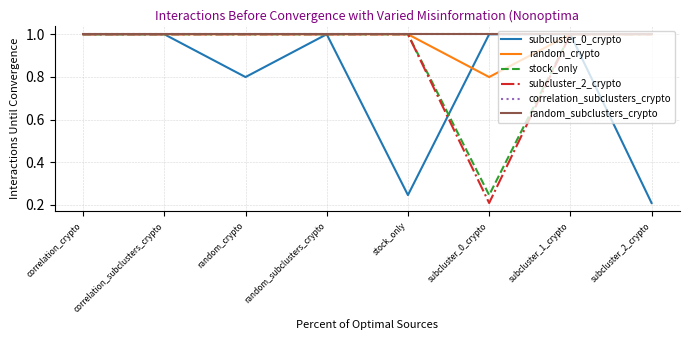

Where is correlation_subclusters_crypto nearest to the value 1?

correlation_crypto